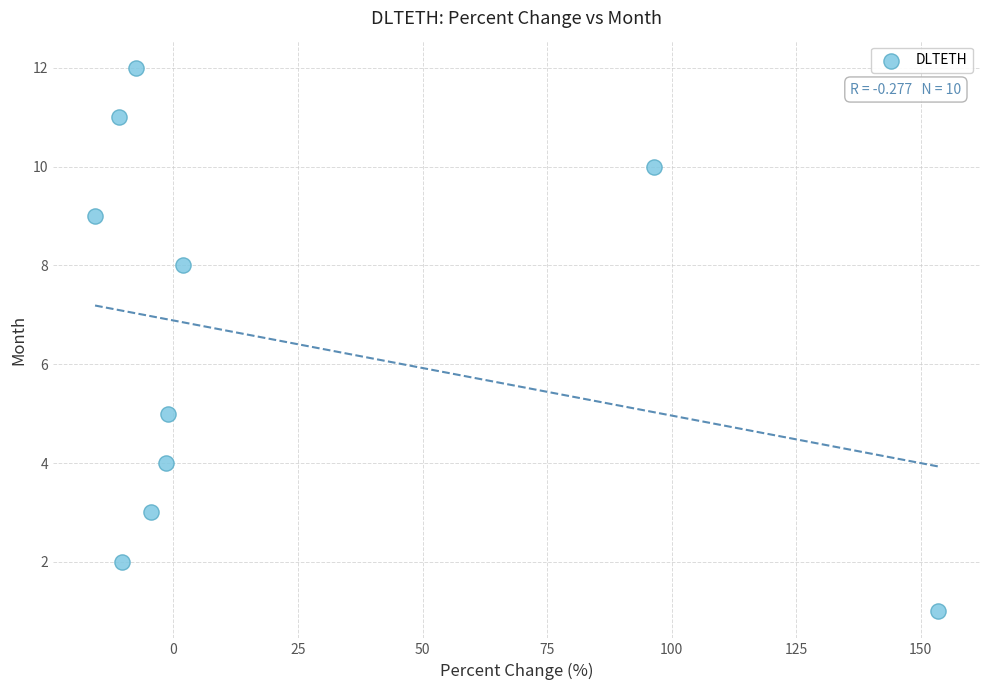

What Y value in the scatter plot is closest to 6?

5